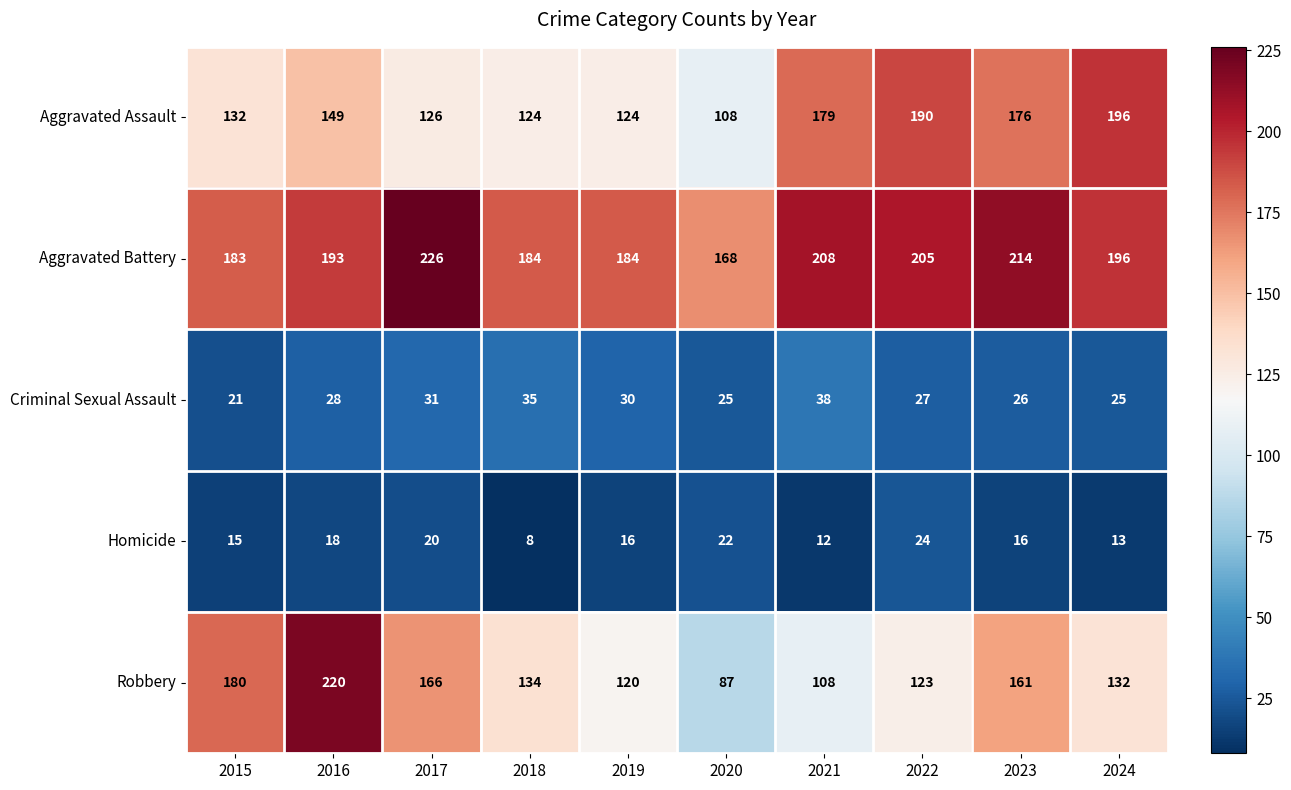

Which series has the largest range (max minus min)?

Robbery